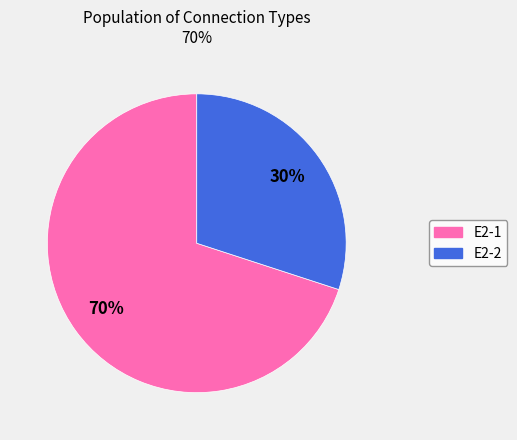

Which slice is the smallest?

E2-2